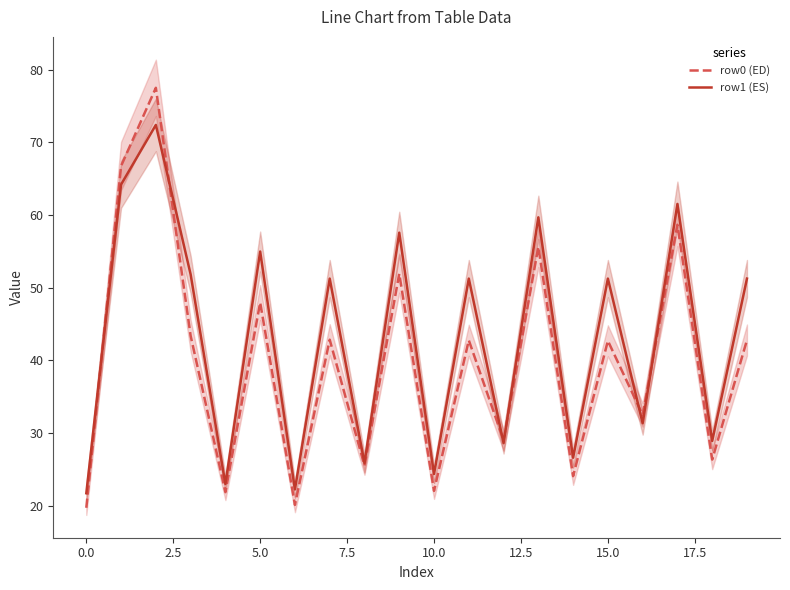

True or false: row0 (ED) has a value of 55.6 at 13.

True